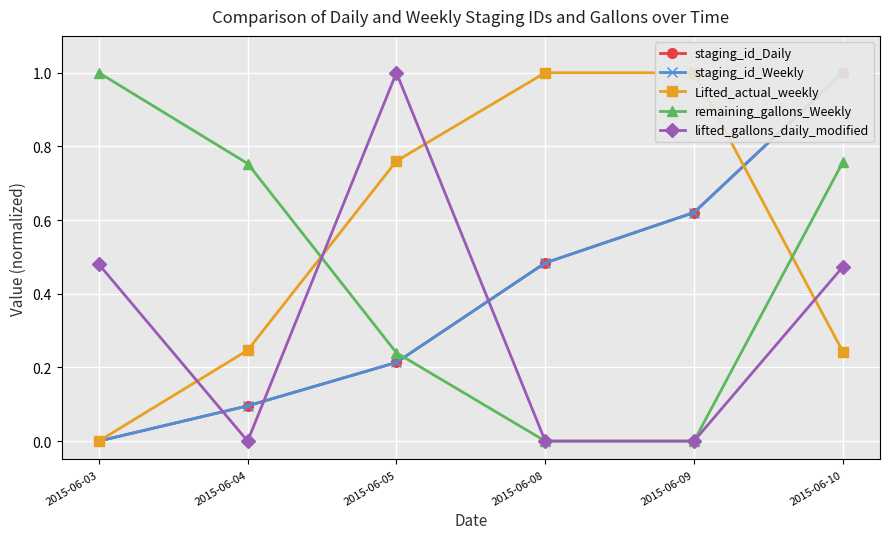

What is the approximate value of staging_id_Weekly at 2015-06-09?

0.6